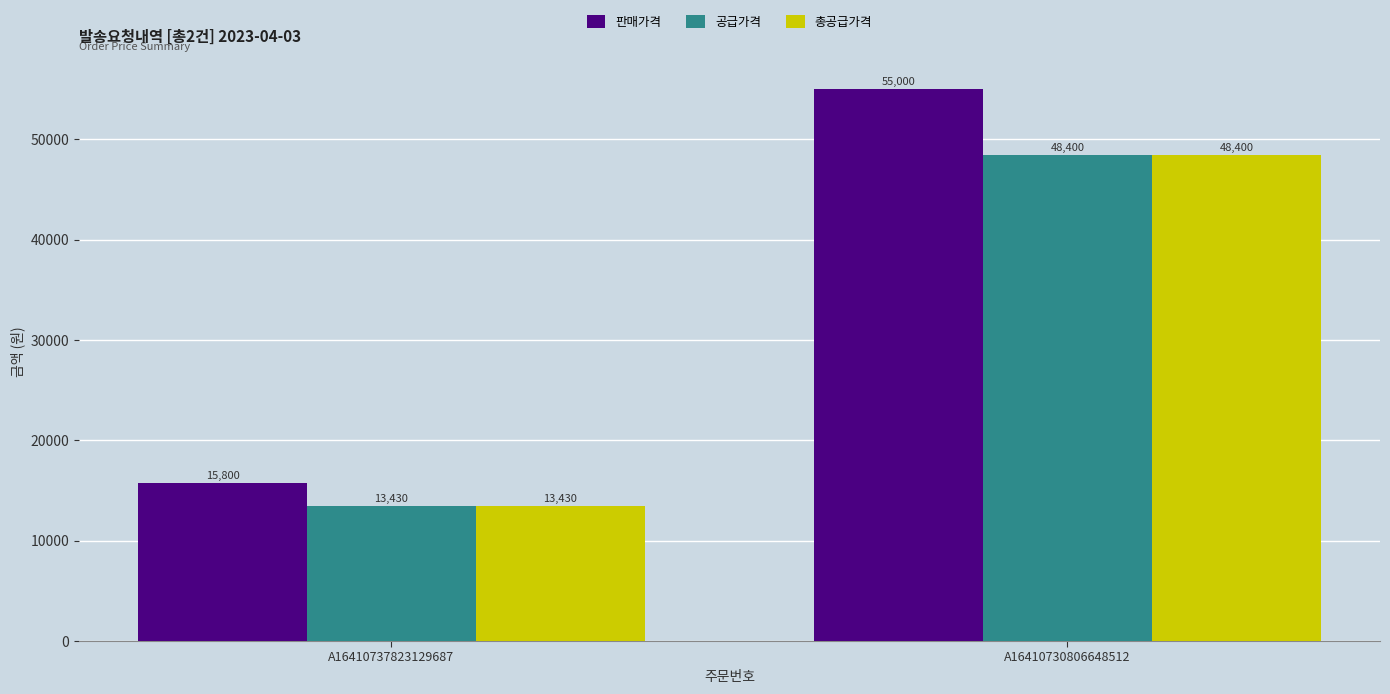

What is the difference between the maximum and minimum values in the 총공급가격 series?

34970